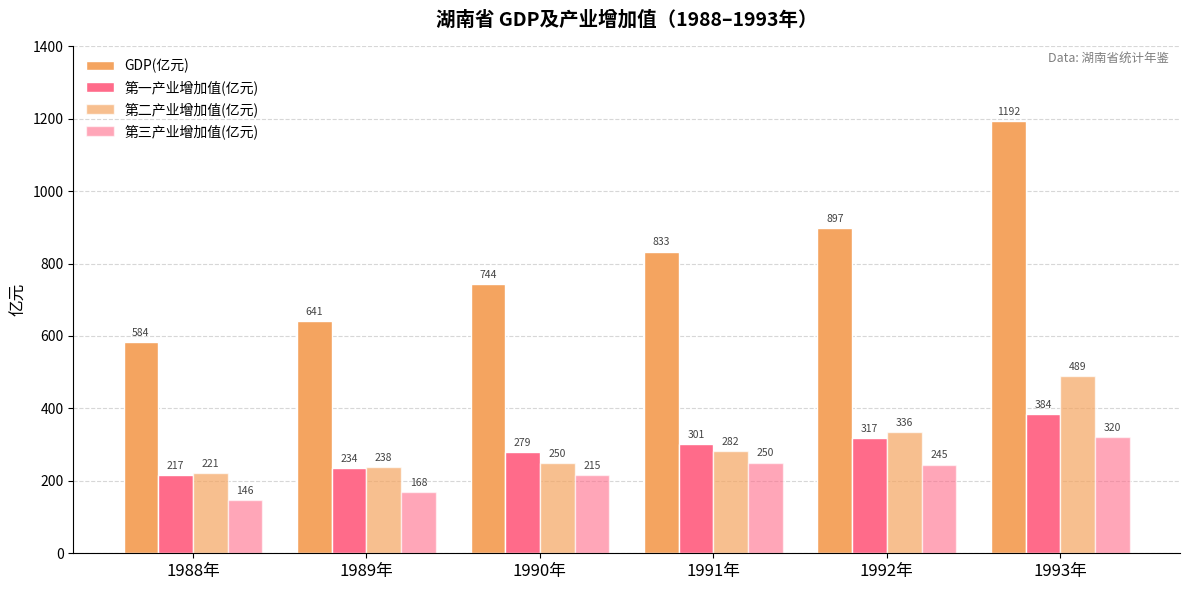

How many bars are there in total?

24